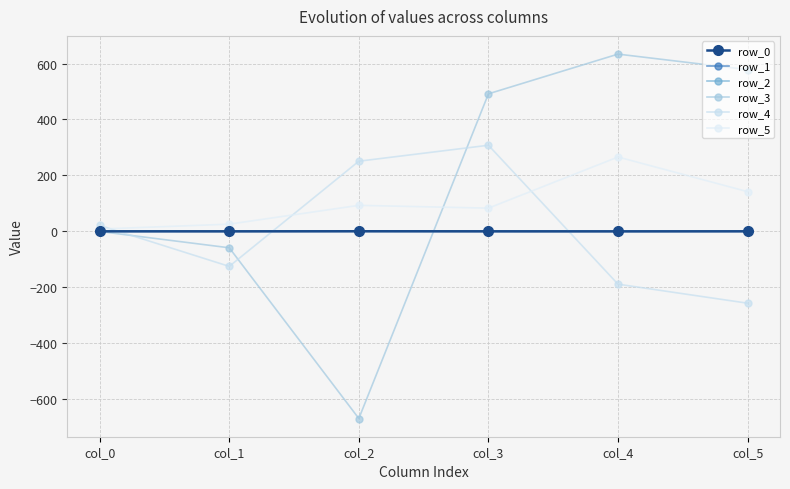

True or false: row_0 and row_1 cross at least once.

False